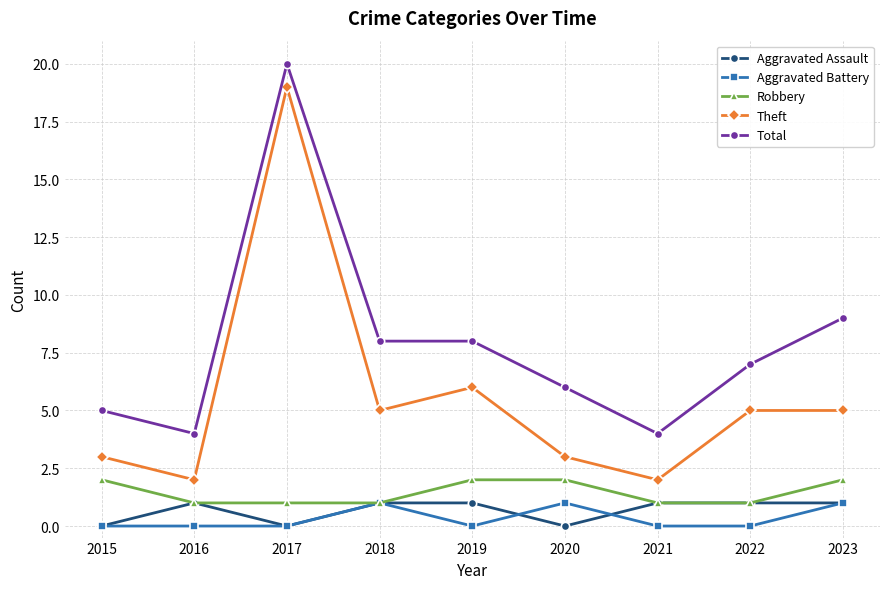

True or false: Robbery has a value of 2 at 2020.

True